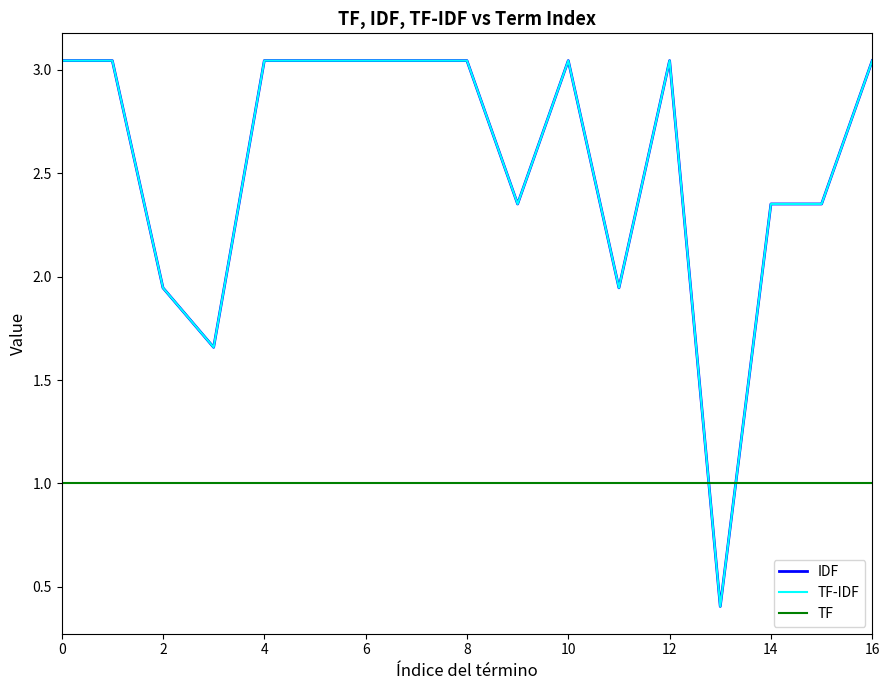

Does the chart have visible grid lines?

No